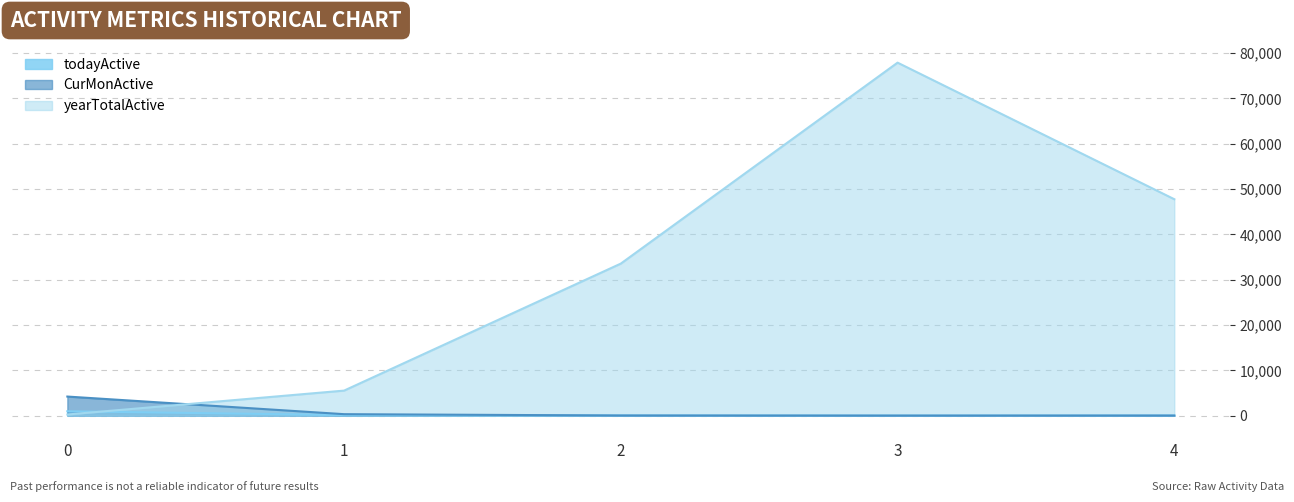

Reading left to right, transcribe all the data shown in this chart.

todayActive: 0=961	1=123	2=42	3=12	4=33
CurMonActive: 0=4207	1=321	2=27	3=7	4=14
yearTotalActive: 0=247	1=5521	2=33542	3=77874	4=47744